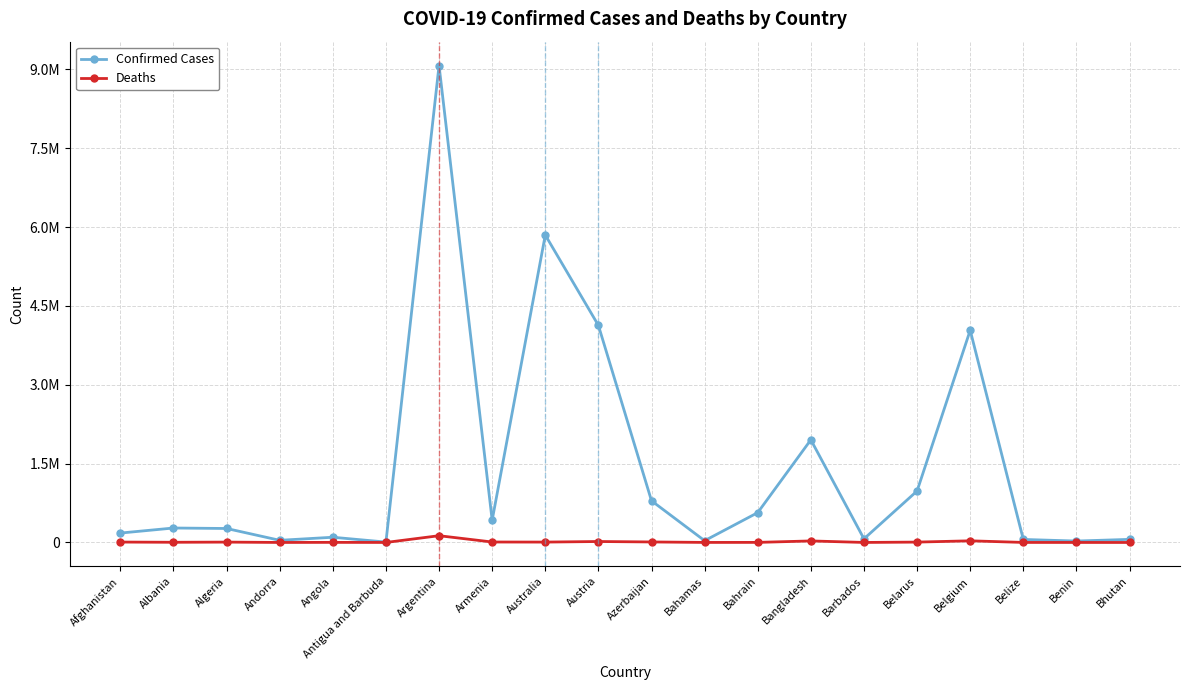

True or false: Deaths and Confirmed Cases intersect in this chart.

False